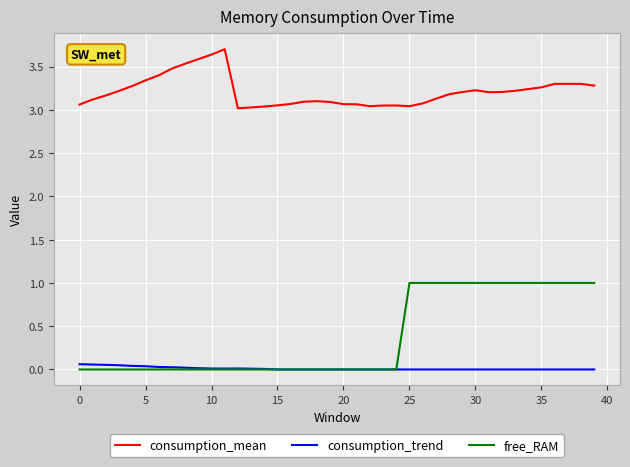

Rank the series by their maximum value, from highest to lowest.

consumption_mean, free_RAM, consumption_trend